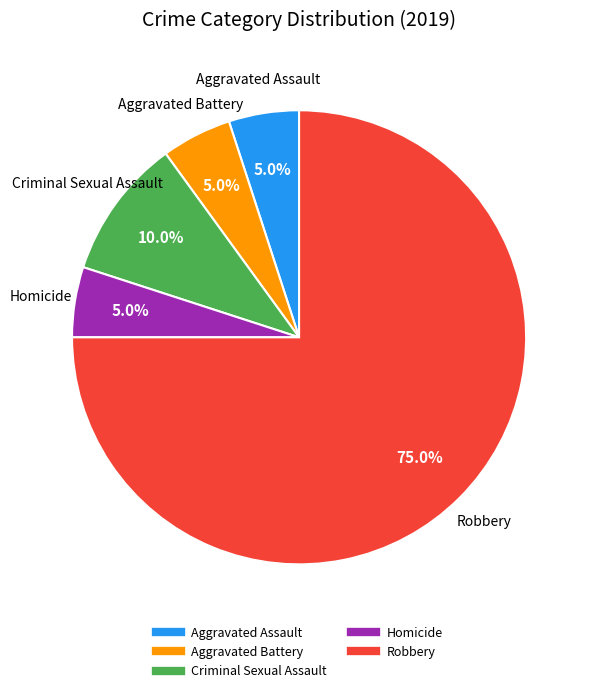

True or false: Aggravated Assault accounts for 5% of the total.

True